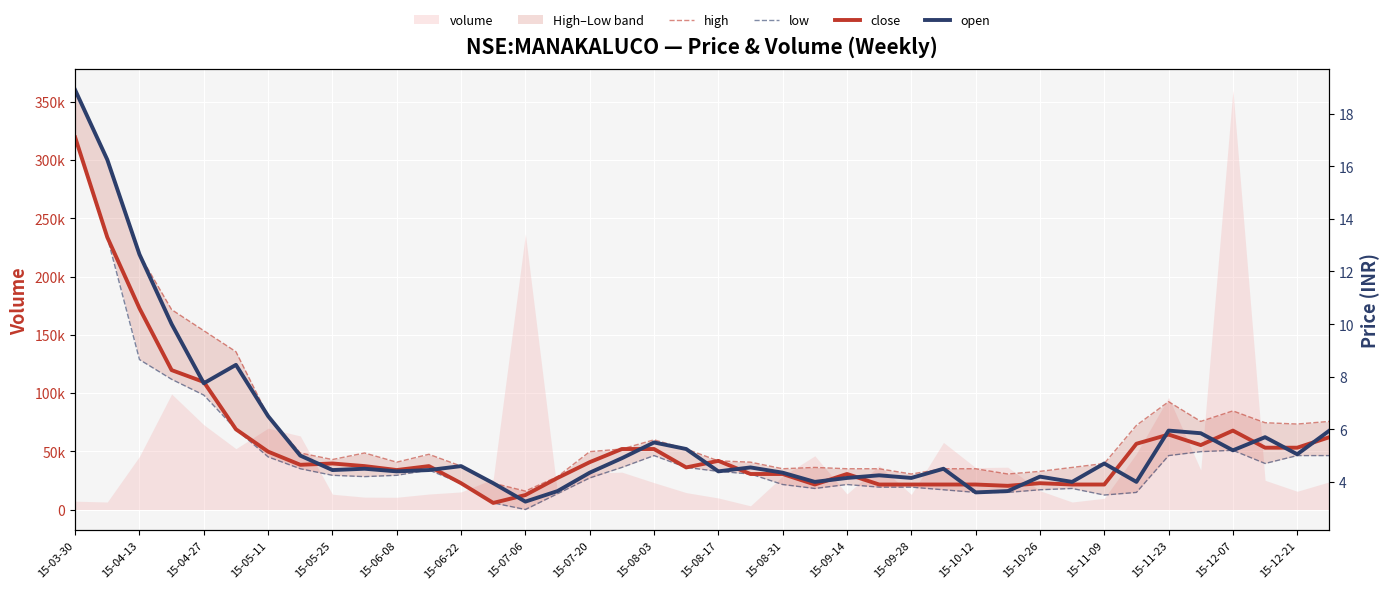

True or false: open has more than 0 interior local peaks.

True